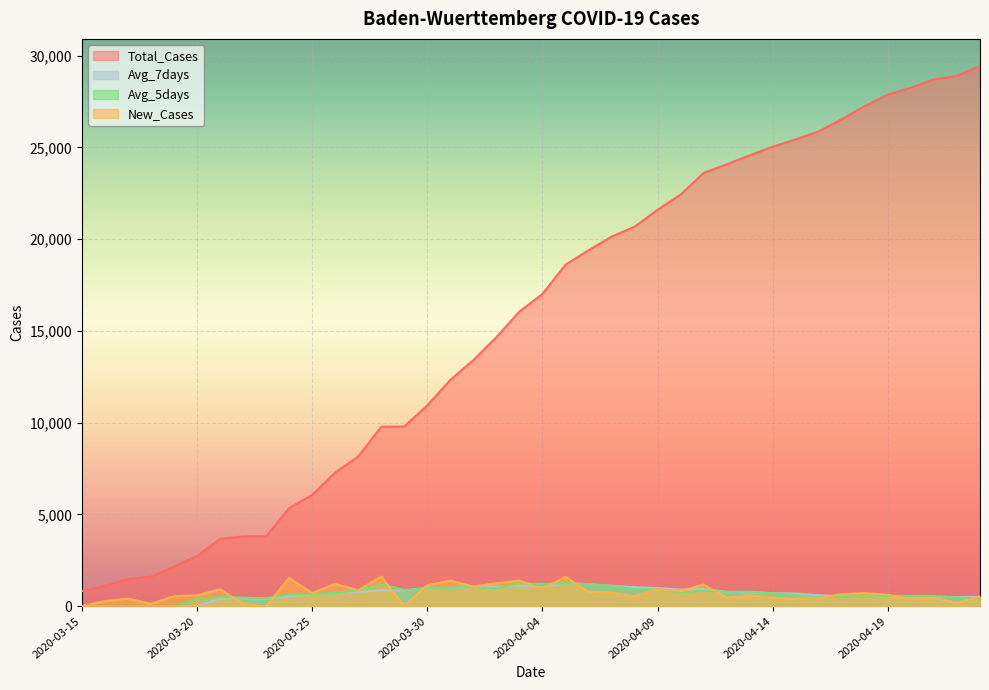

Between 2020-04-09 and 2020-03-25, which is larger?

2020-04-09